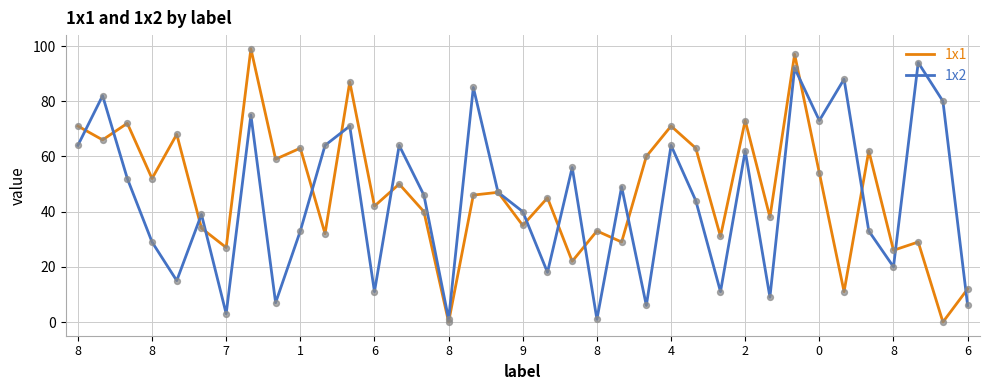

Which series has the largest total across all categories?

1x1